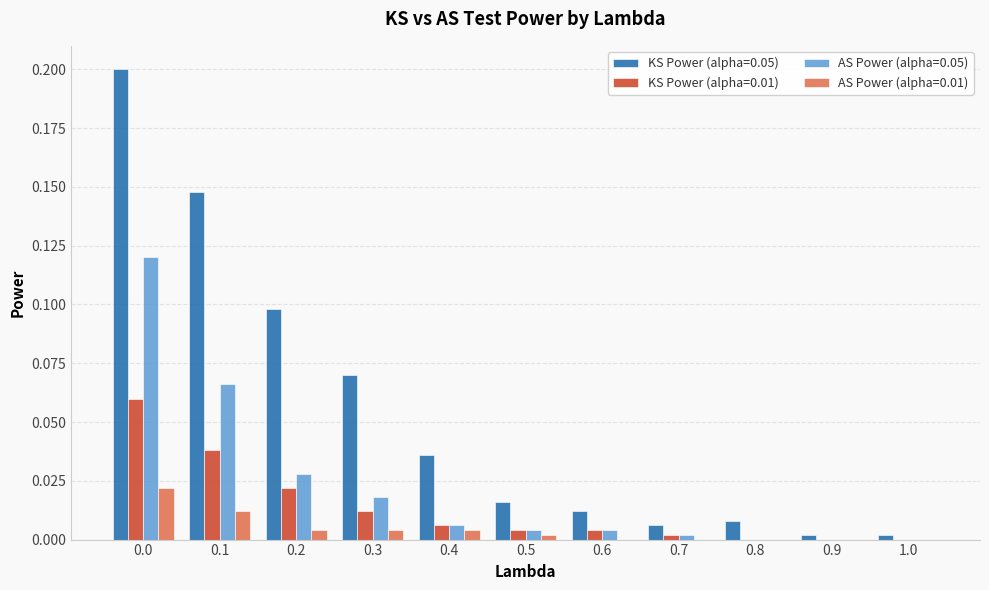

Which series has the largest total across all categories?

KS Power (alpha=0.05)